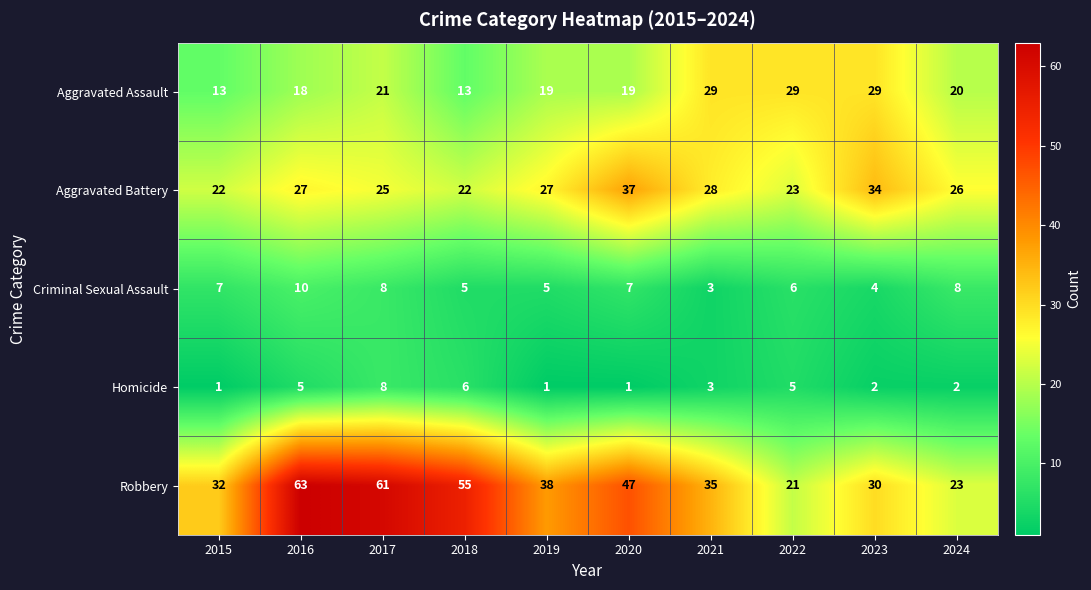

What is the average value of the Homicide series?

3